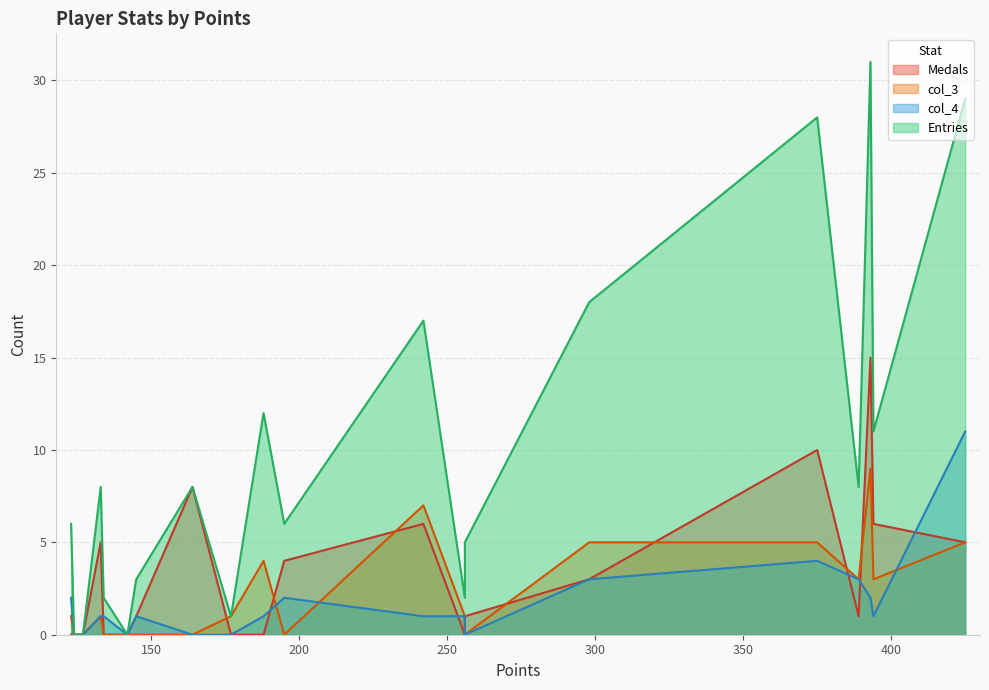

In Entries, how many points are higher than both neighbors (excluding endpoints)?

6